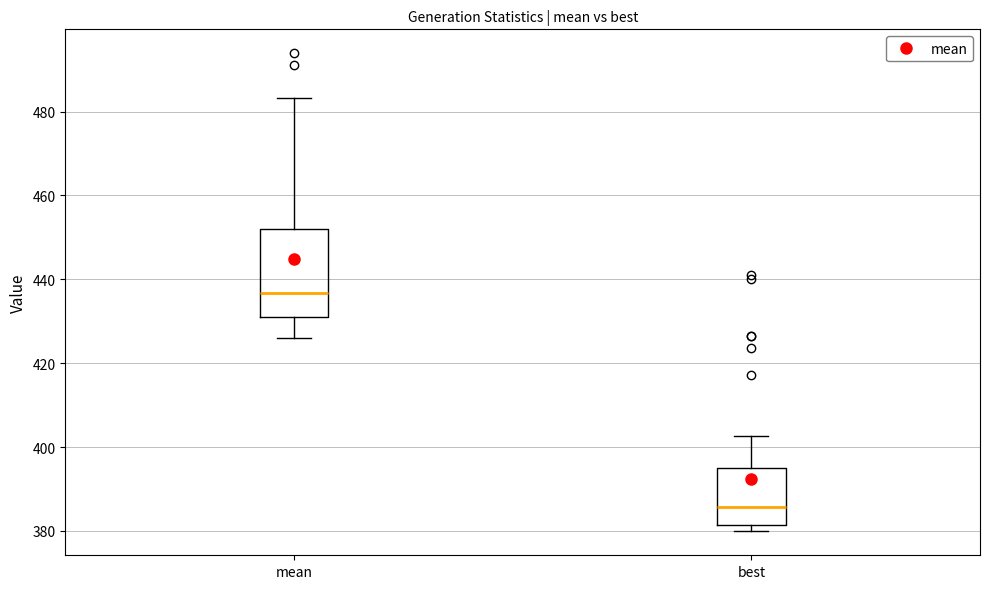

Reading left to right, read every box against the y-axis: the position of its median line, the range the box covers, and the ends of its whiskers. The values are not printed on the chart, so give them approximately, as read against the axis.

mean: median 436, box 430 to 452, whiskers 426 to 484
best: median 386, box 382 to 396, whiskers 380 to 402